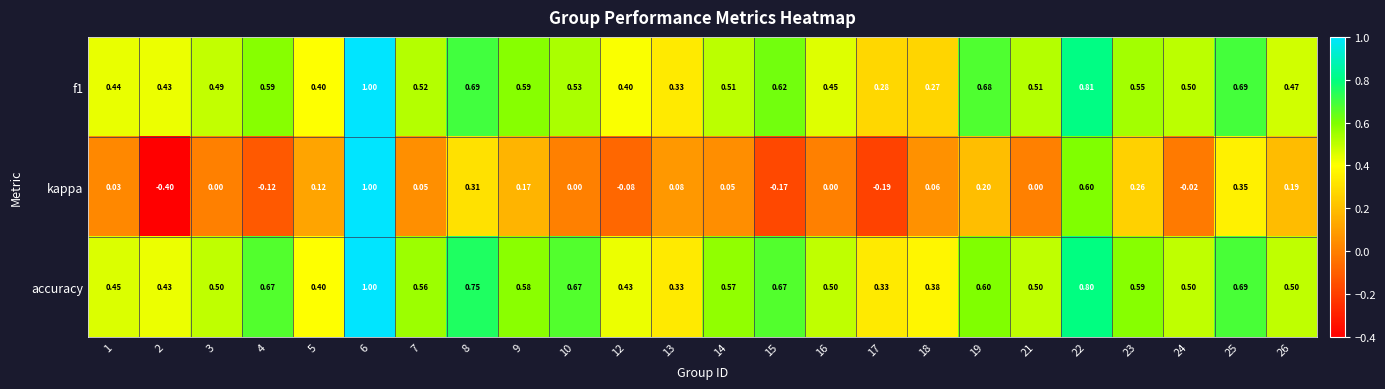

Between 1 and 6, which series saw the biggest shift?

kappa